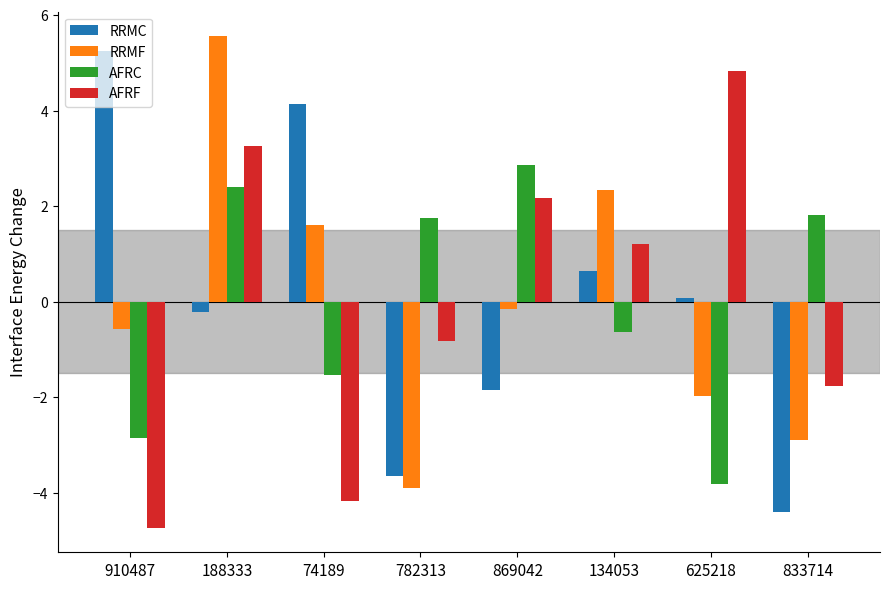

List the series in order of their peak value, highest first.

RRMF, RRMC, AFRF, AFRC